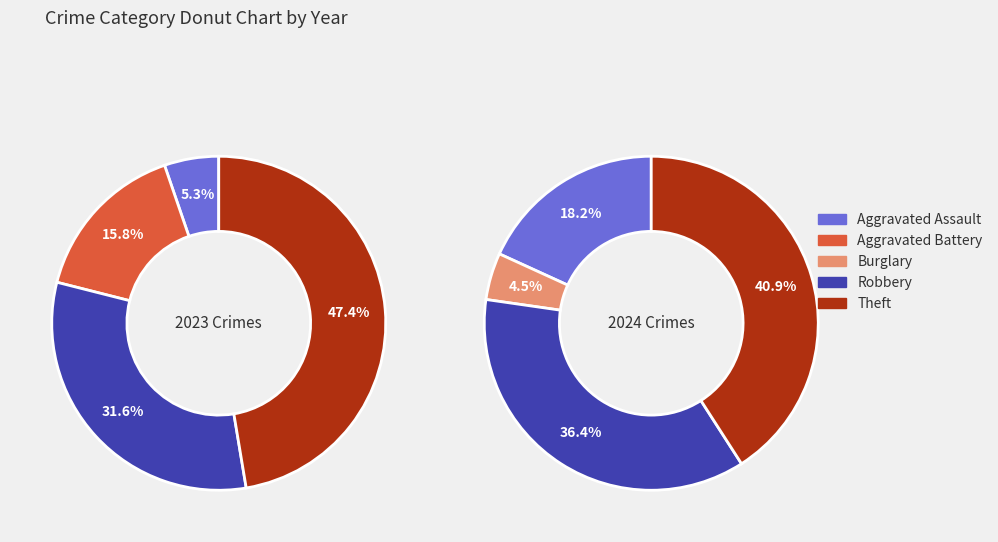

To the nearest percent, what is the difference between the 4 and 2 slice percentages?

36%